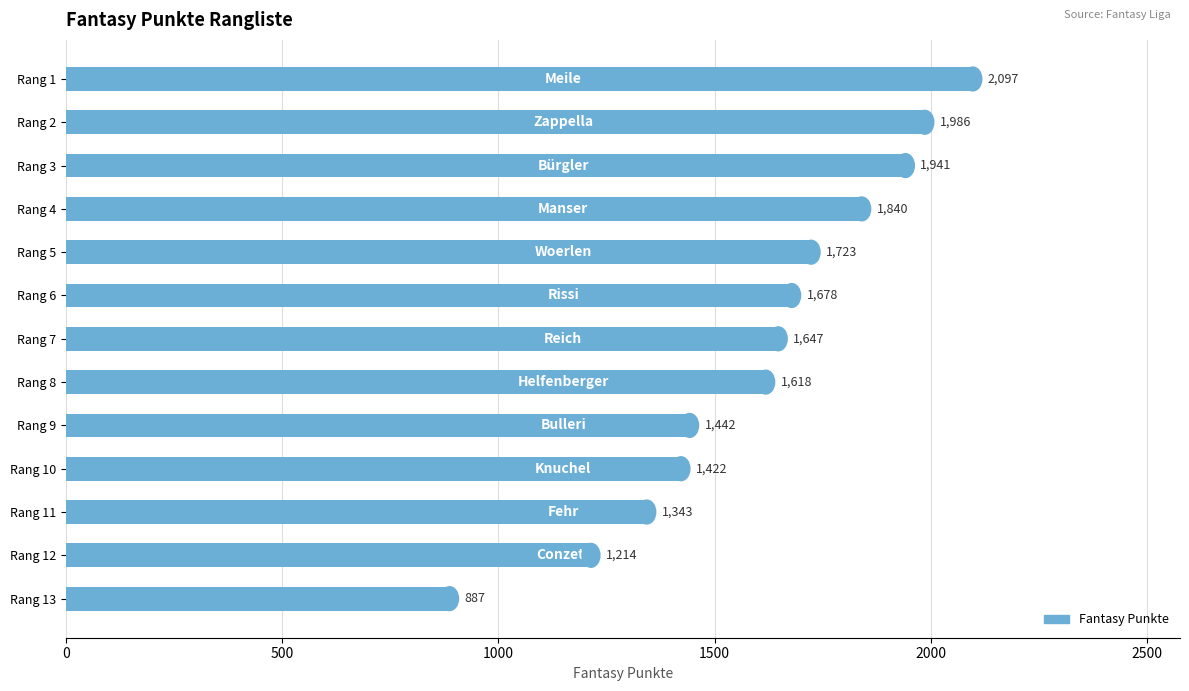

What is the value of the 10th bar from the top?

1422